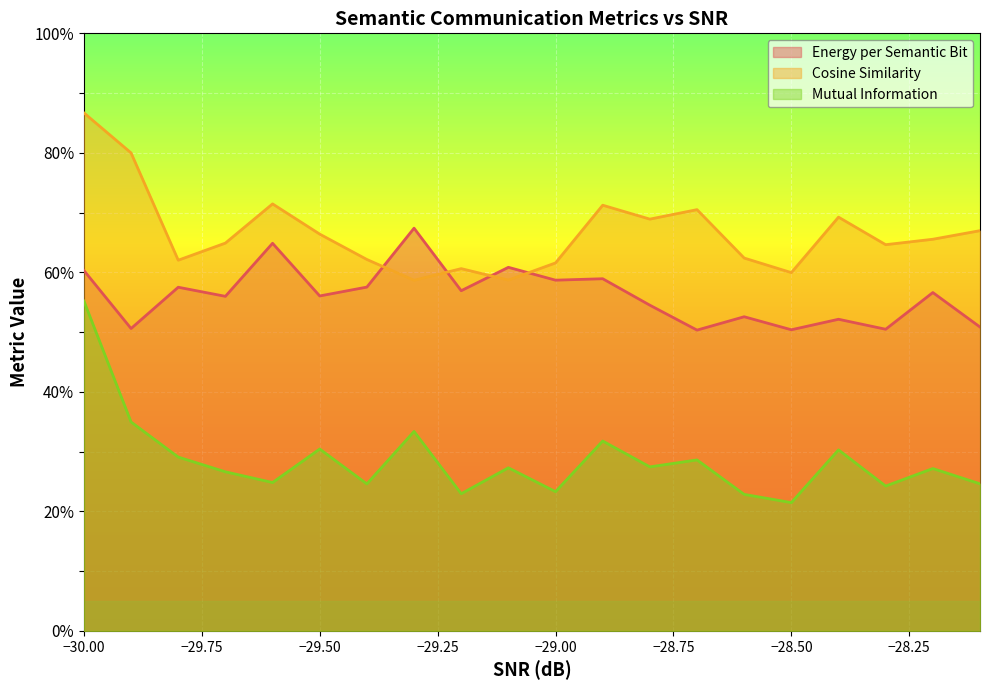

What is the sum of all Energy per Semantic Bit values?

11.2